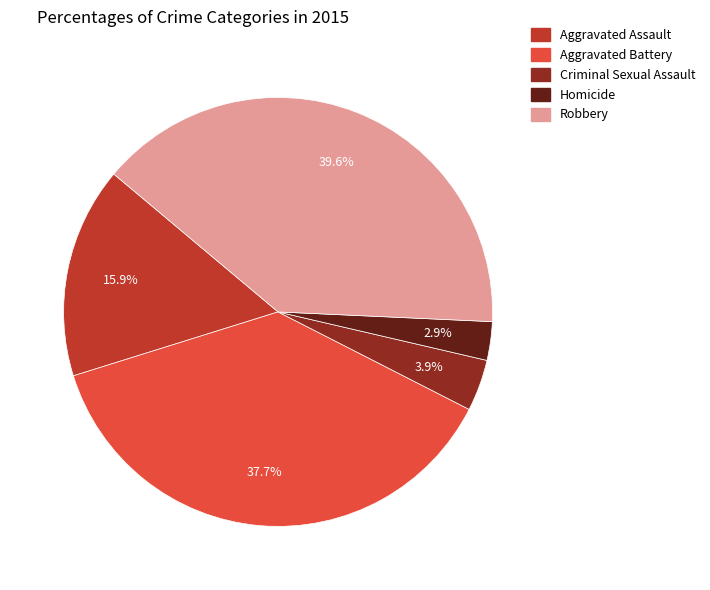

Approximately how many times larger is the value at Robbery compared to Criminal Sexual Assault?

10.2